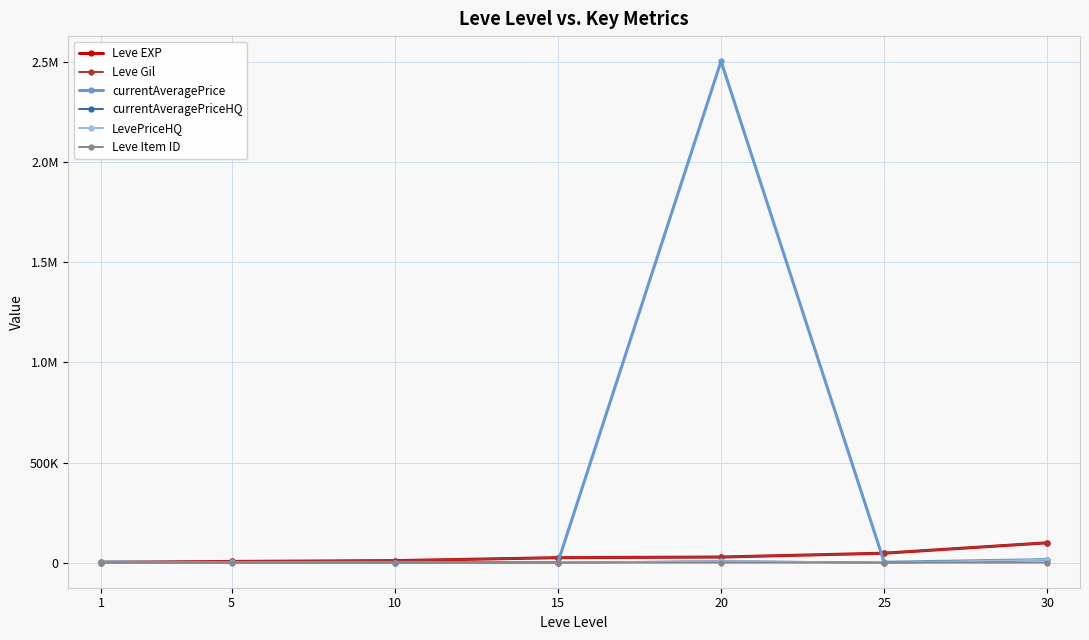

True or false: currentAveragePriceHQ has a value of 9467.1 at 20.

False